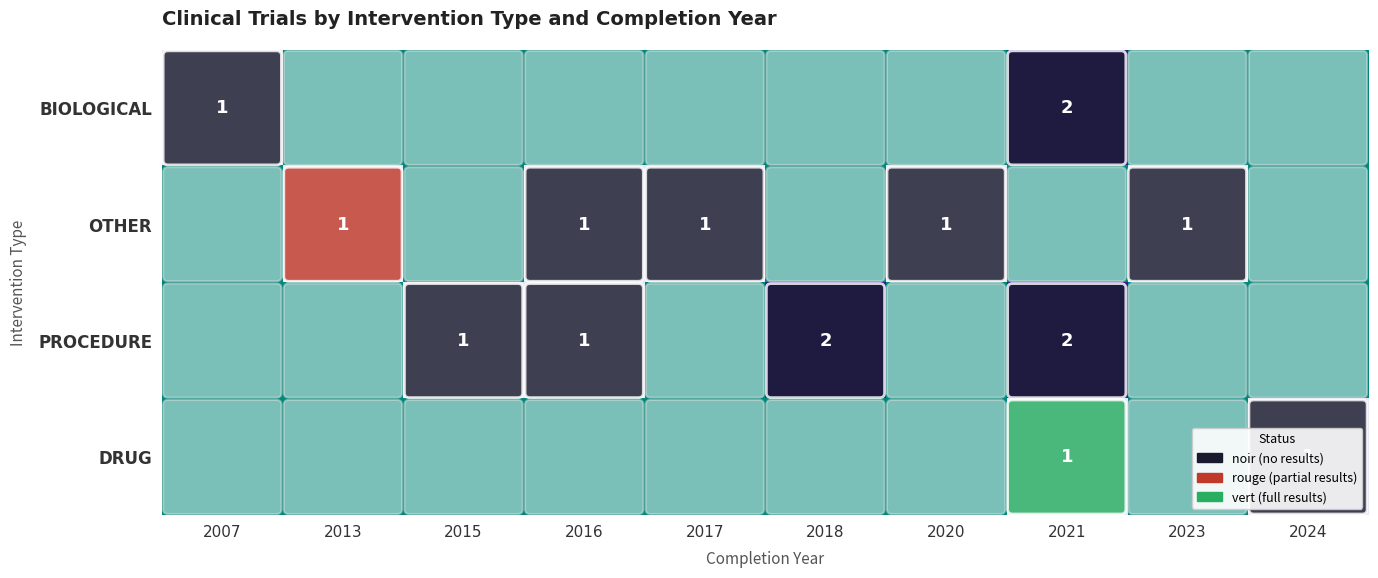

Count the number of categories in the chart.

10